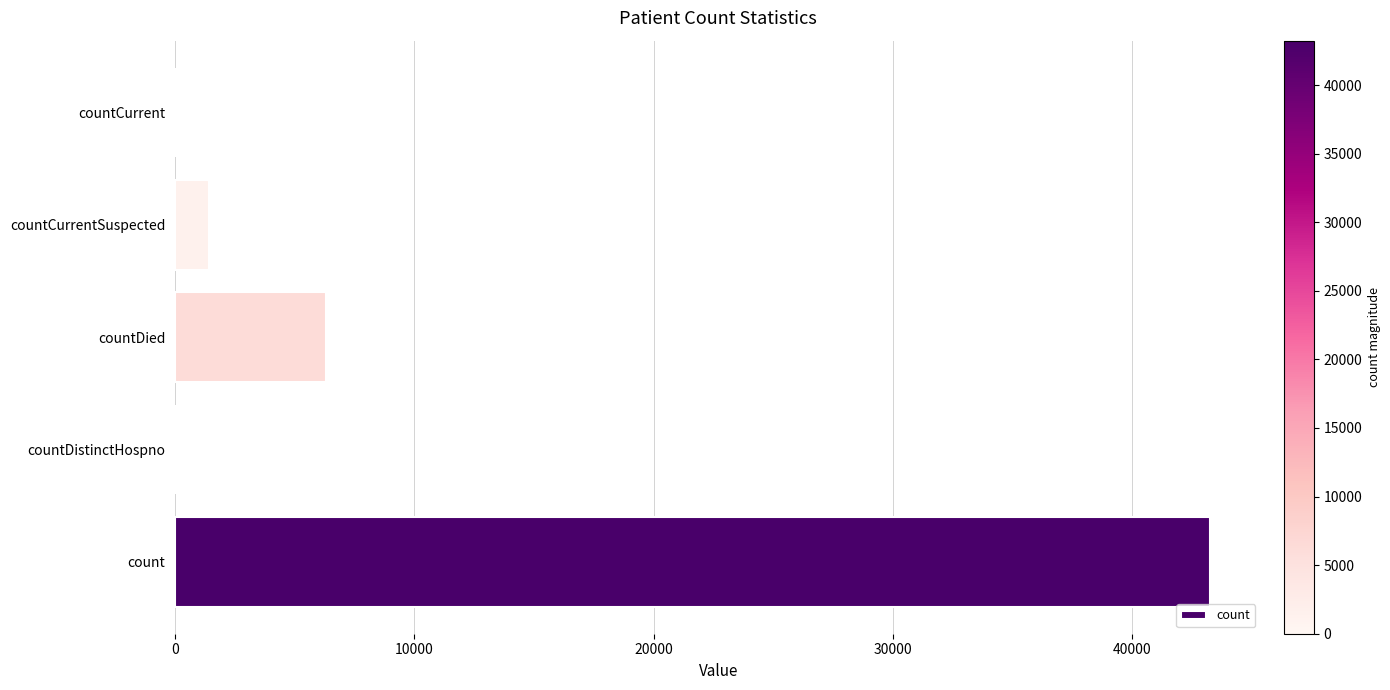

Reading top to bottom, transcribe all the data shown in this chart.

countCurrent=0	countCurrentSuspected=1404	countDied=6323	countDistinctHospno=0	count=43240